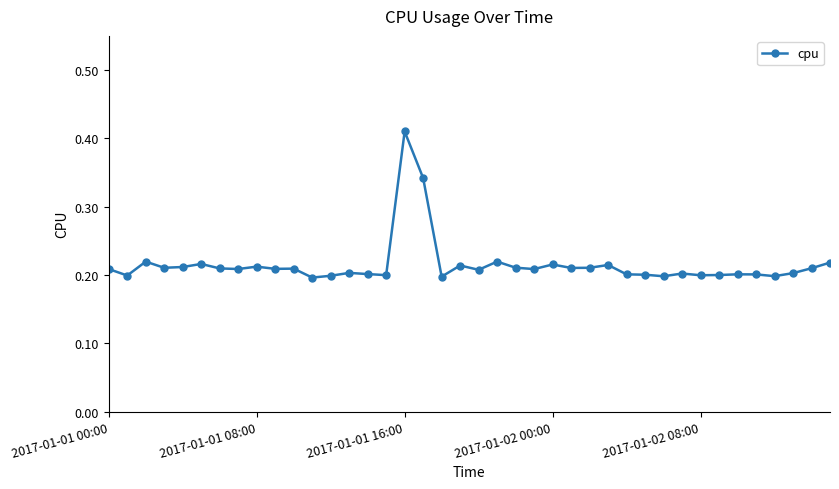

True or false: the data has more than 1 interior local peaks.

True